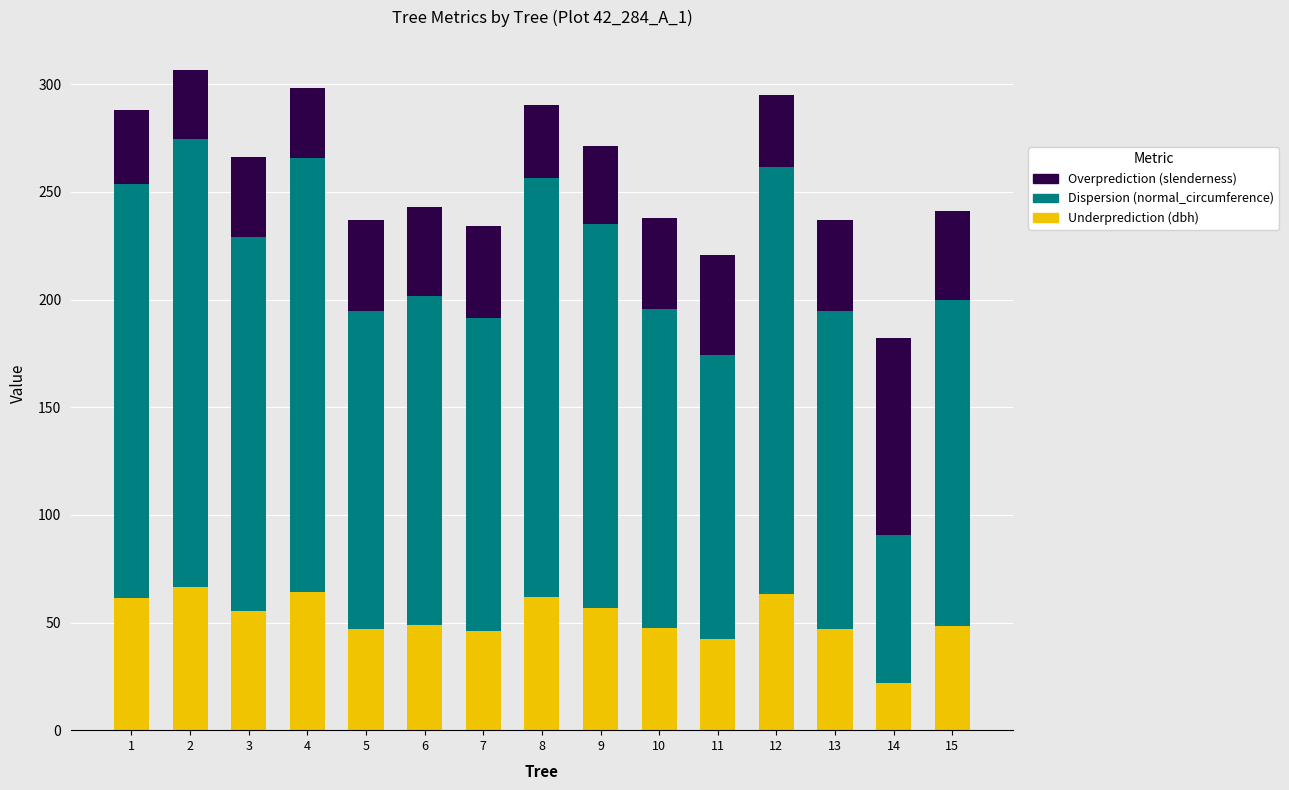

At which category is the sum across all series the highest?

2